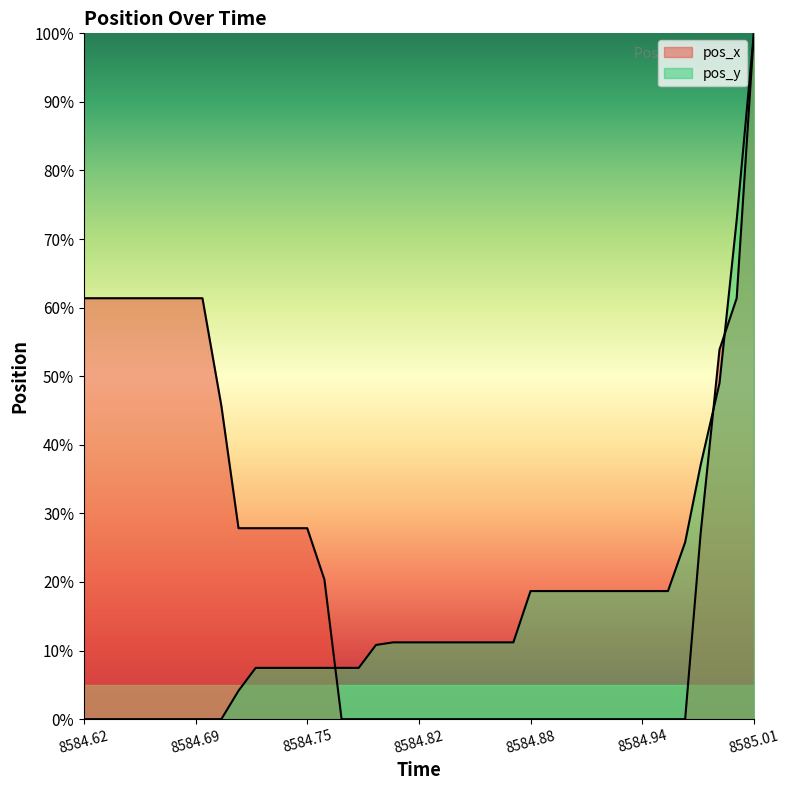

Reading left to right, extract all data points from this chart.

pos_x: 61.4	61.4	61.4	61.4	61.4	61.4	61.4	61.4	45.7	27.8	27.8	27.8	27.8	27.8	20.4	0.0	0.0	0.0	0.0	0.0	0.0	0.0	0.0	0.0	0.0	0.0	0.0	0.0	0.0	0.0	0.0	0.0	0.0	0.0	0.0	0.0	27.0	53.9	61.4	100.0
pos_y: 0.0	0.0	0.0	0.0	0.0	0.0	0.0	0.0	0.0	4.1	7.5	7.5	7.5	7.5	7.5	7.5	7.5	10.8	11.2	11.2	11.2	11.2	11.2	11.2	11.2	11.2	18.7	18.7	18.7	18.7	18.7	18.7	18.7	18.7	18.7	25.8	37.0	49.0	72.8	100.0